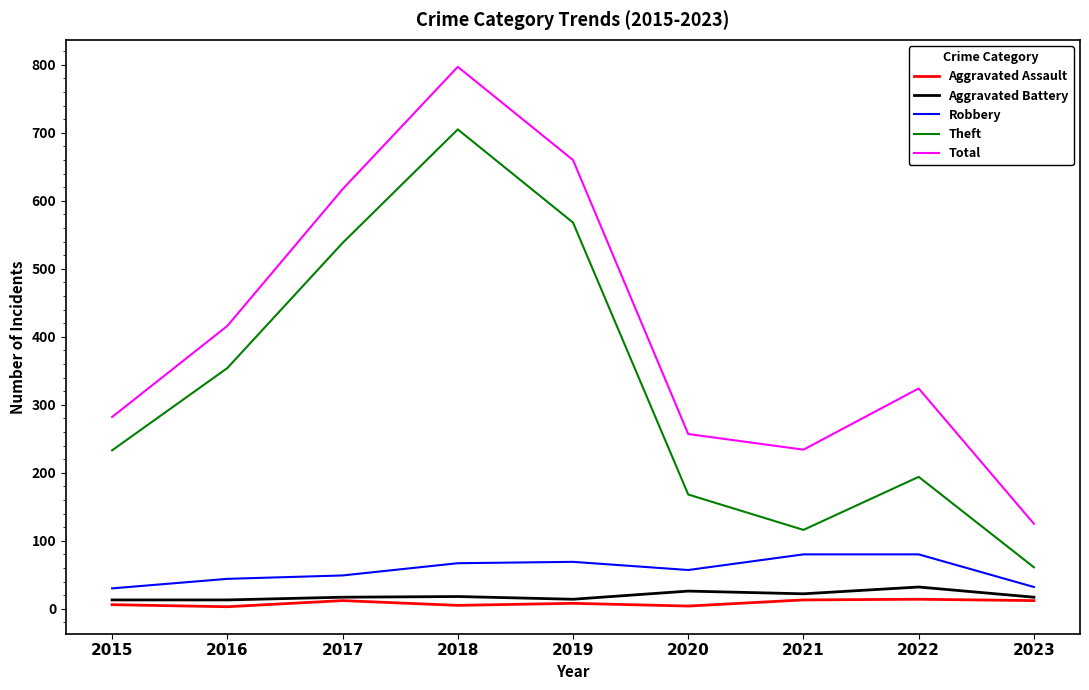

Rank the categories by Theft value from highest to lowest.

2018, 2019, 2017, 2016, 2015, 2022, 2020, 2021, 2023